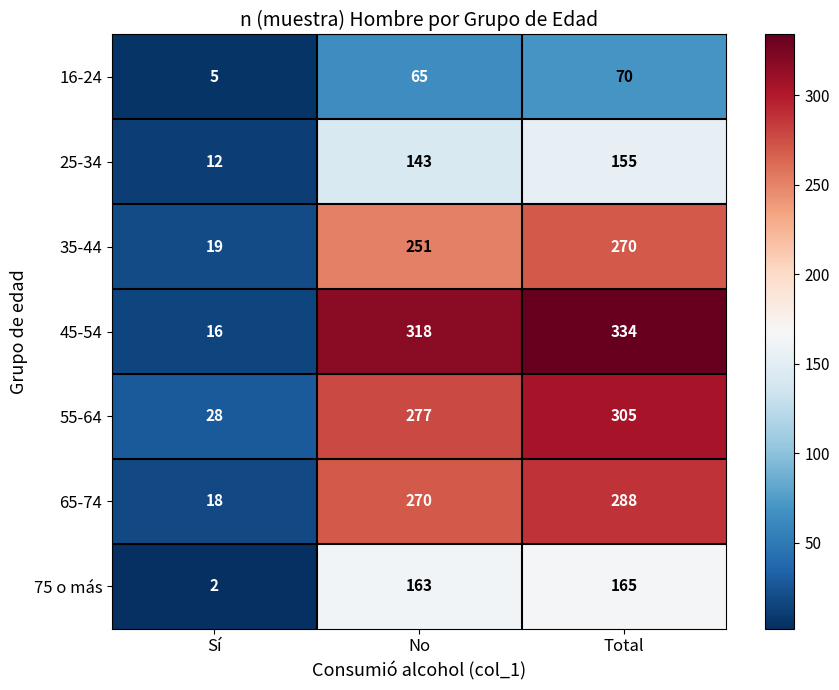

The 65-74 series shows 18 at Sí. True or false?

True